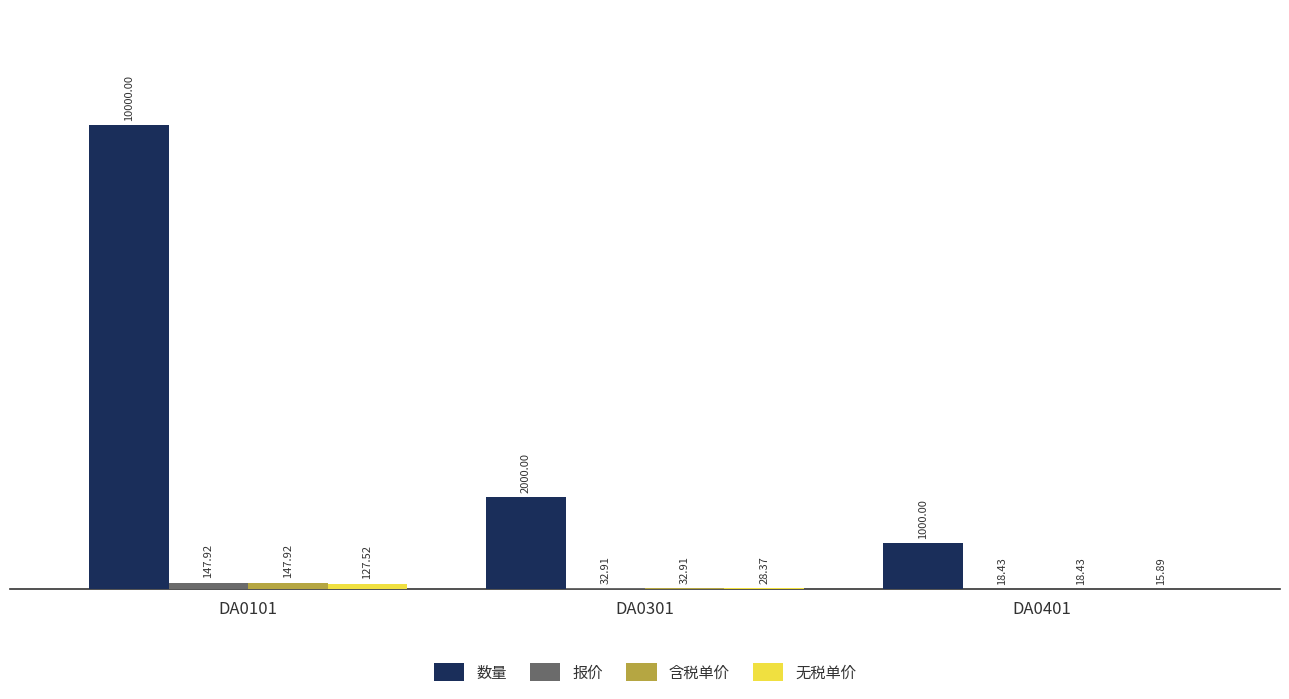

The value of 含税单价 at DA0401 is 18.4. True or false?

True